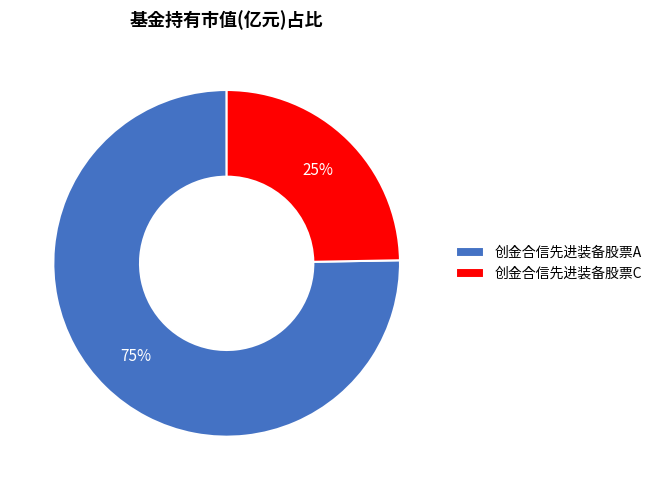

To the nearest percent, what is the combined percentage of 创金合信先进装备股票C and 创金合信先进装备股票A?

100%